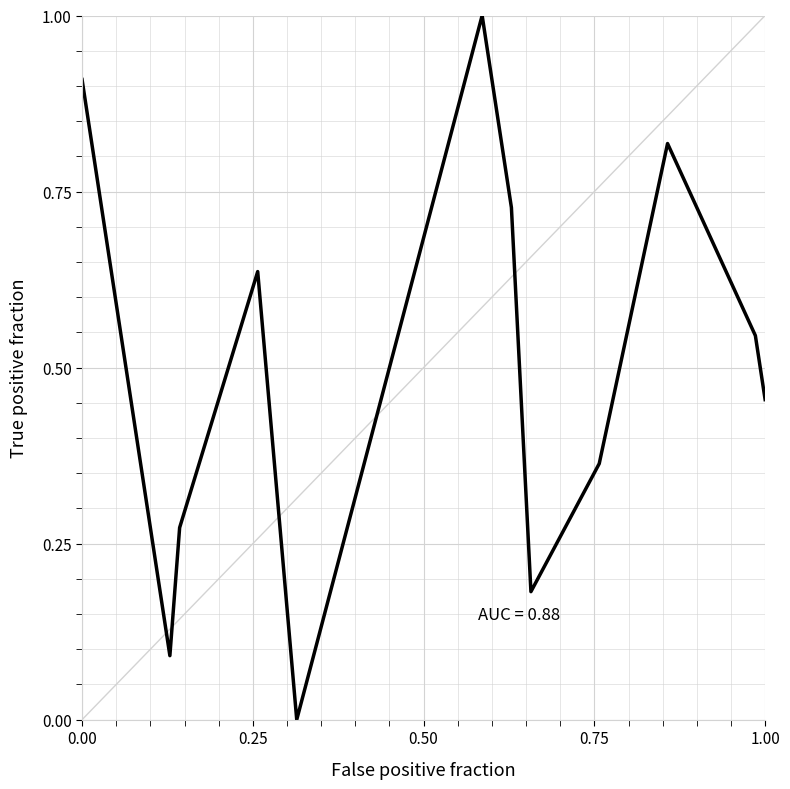

What is the greatest value displayed?

1.0